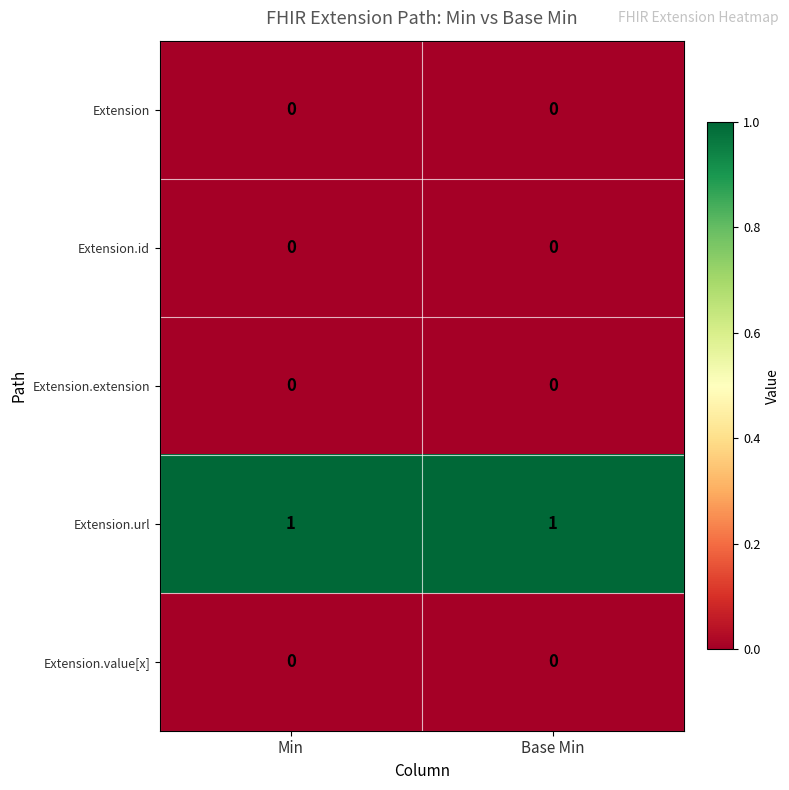

Which series has the largest total across all categories?

Extension.url